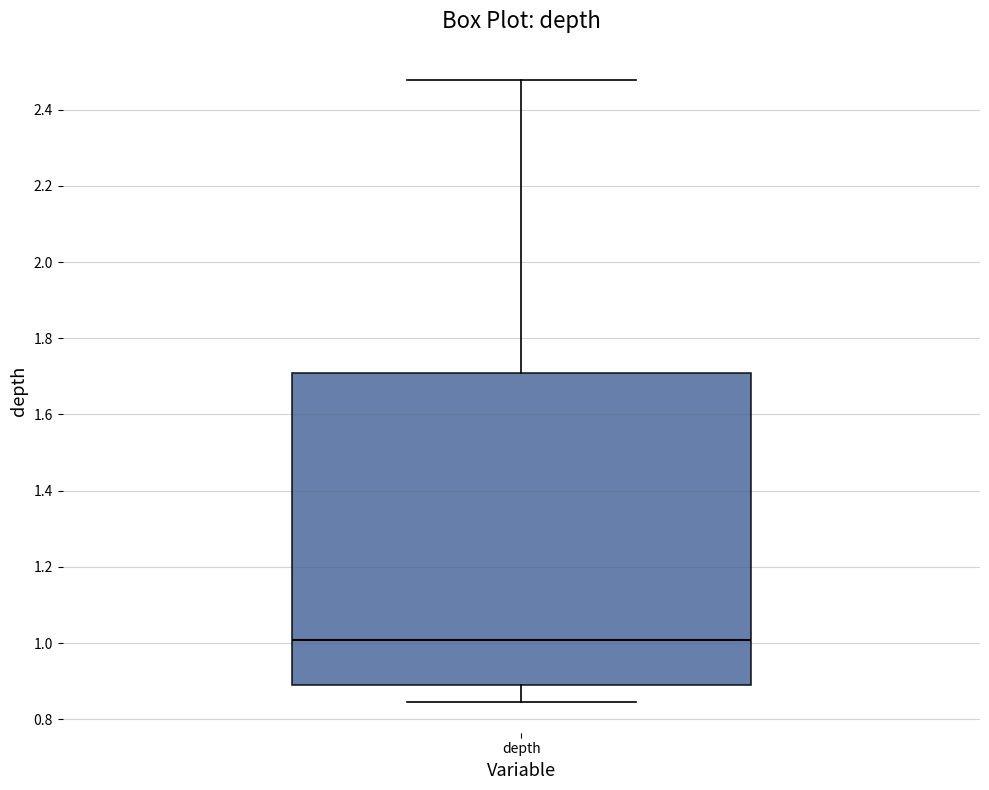

Read this box plot against the y-axis: the position of the median line, the range covered by the box, and the ends of both whiskers. The values are not printed on the chart, so give them approximately, as read against the axis.

median 1.00, box 0.90 to 1.70, whiskers 0.84 to 2.48